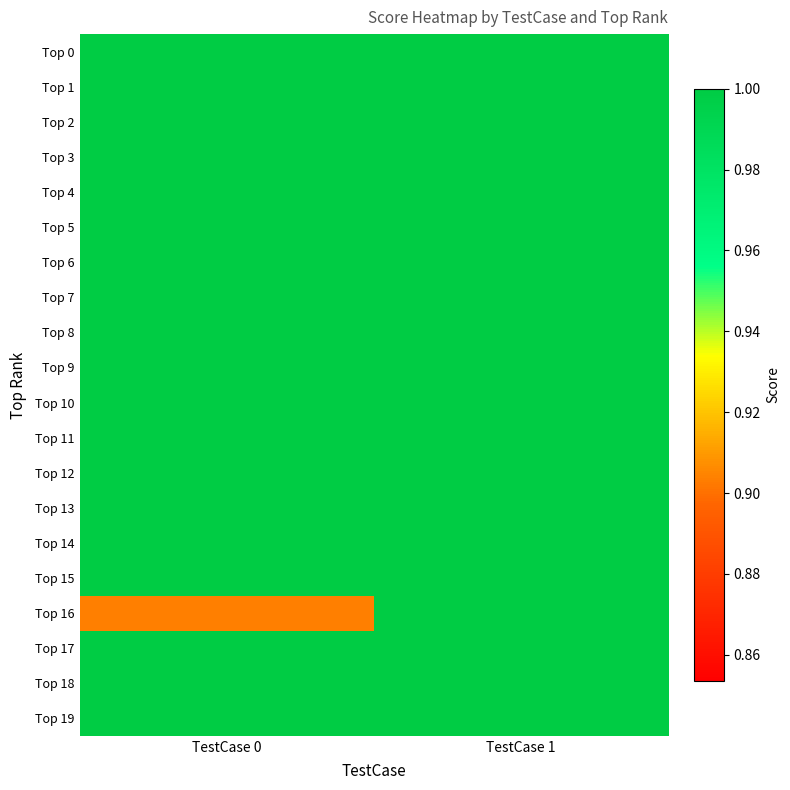

Reading right to left, extract all data points from this chart.

Top 0: TestCase 1=1.0	TestCase 0=1.0
Top 1: TestCase 1=1.0	TestCase 0=1.0
Top 2: TestCase 1=1.0	TestCase 0=1.0
Top 3: TestCase 1=1.0	TestCase 0=1.0
Top 4: TestCase 1=1.0	TestCase 0=1.0
Top 5: TestCase 1=1.0	TestCase 0=1.0
Top 6: TestCase 1=1.0	TestCase 0=1.0
Top 7: TestCase 1=1.0	TestCase 0=1.0
Top 8: TestCase 1=1.0	TestCase 0=1.0
Top 9: TestCase 1=1.0	TestCase 0=1.0
Top 10: TestCase 1=1.0	TestCase 0=1.0
Top 11: TestCase 1=1.0	TestCase 0=1.0
Top 12: TestCase 1=1.0	TestCase 0=1.0
Top 13: TestCase 1=1.0	TestCase 0=1.0
Top 14: TestCase 1=1.0	TestCase 0=1.0
Top 15: TestCase 1=1.0	TestCase 0=1.0
Top 16: TestCase 1=1.0	TestCase 0=0.9
Top 17: TestCase 1=1.0	TestCase 0=1.0
Top 18: TestCase 1=1.0	TestCase 0=1.0
Top 19: TestCase 1=1.0	TestCase 0=1.0